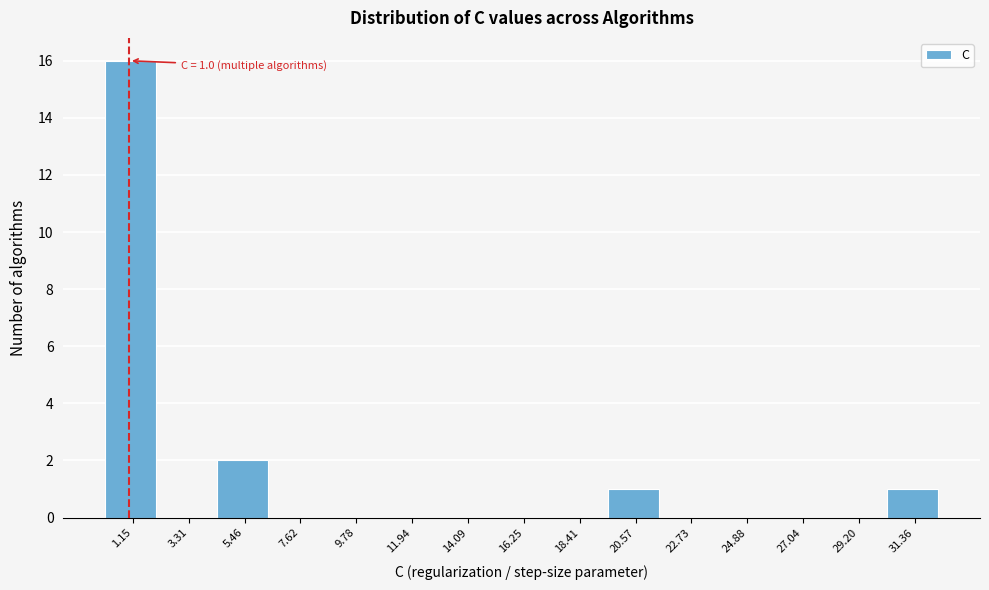

Over which range of the x-axis is the bar tallest?

0.0 to 2.0